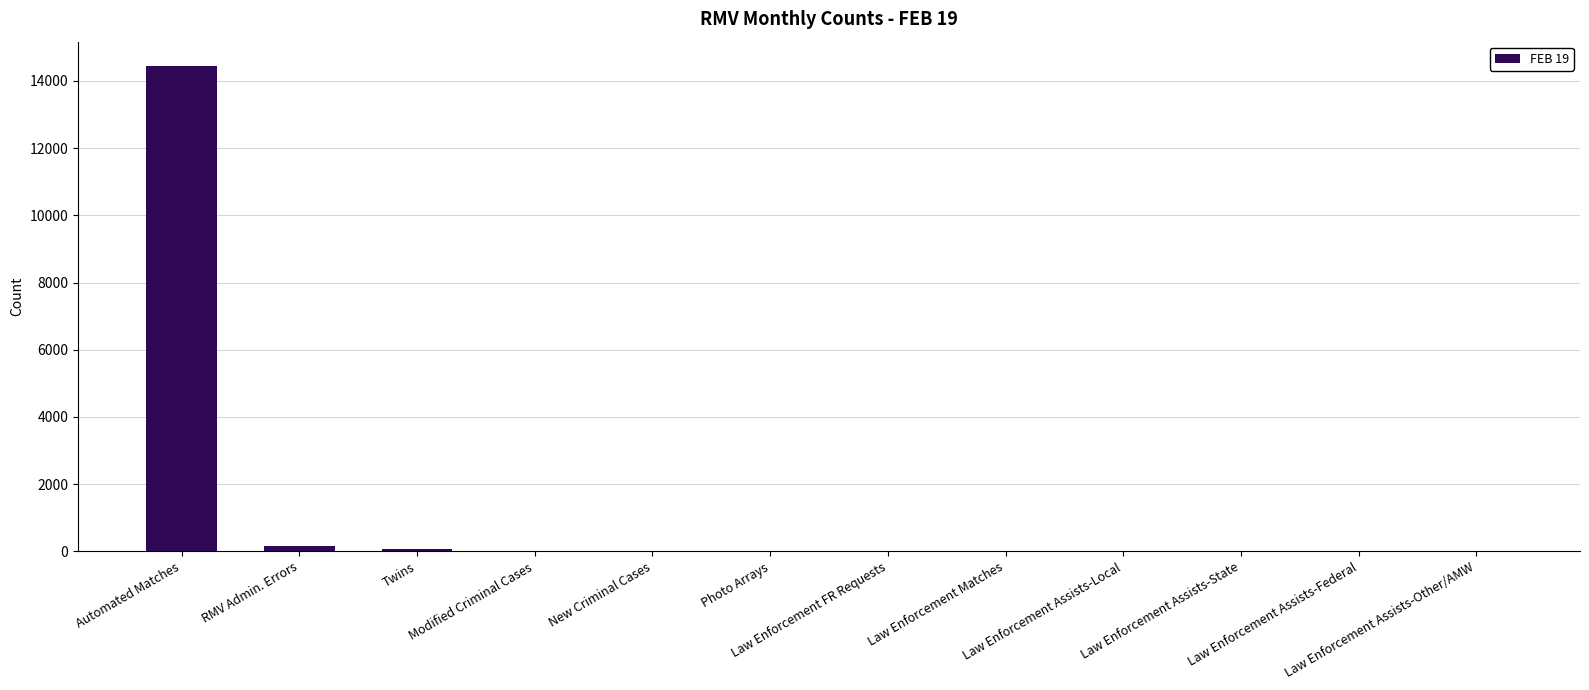

Are the bars horizontal?

No